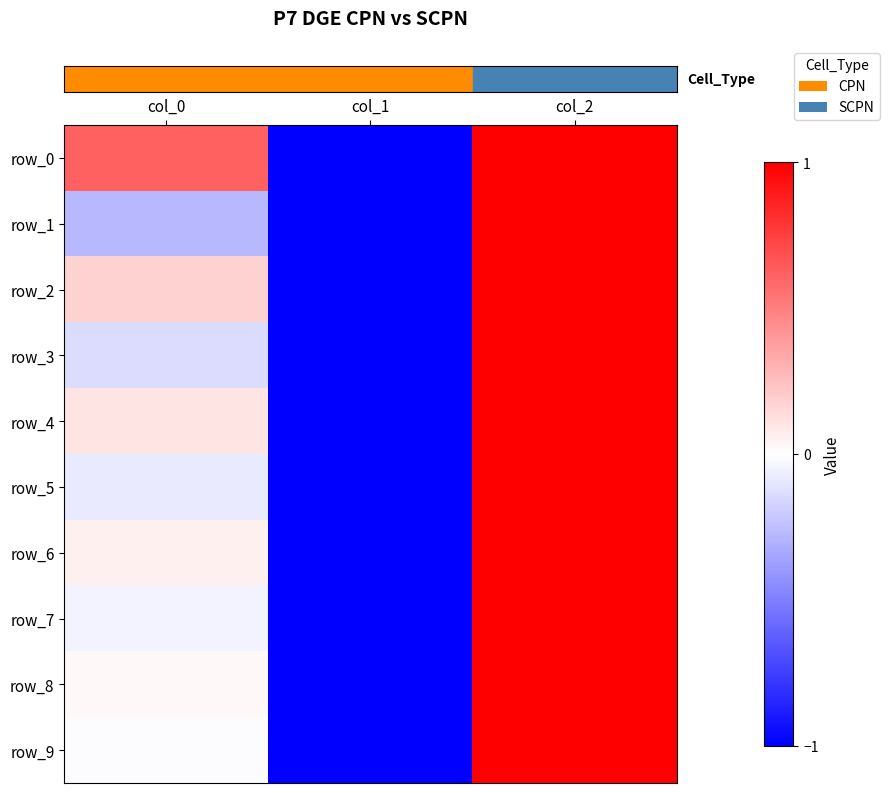

Reading right to left, list all the values displayed in this chart.

row_0: 1.0	-1.0	0.6
row_1: 1.0	-1.0	-0.3
row_2: 1.0	-1.0	0.2
row_3: 1.0	-1.0	-0.1
row_4: 1.0	-1.0	0.1
row_5: 1.0	-1.0	-0.1
row_6: 1.0	-1.0	0.1
row_7: 1.0	-1.0	-0.0
row_8: 1.0	-1.0	0.0
row_9: 1.0	-1.0	-0.0